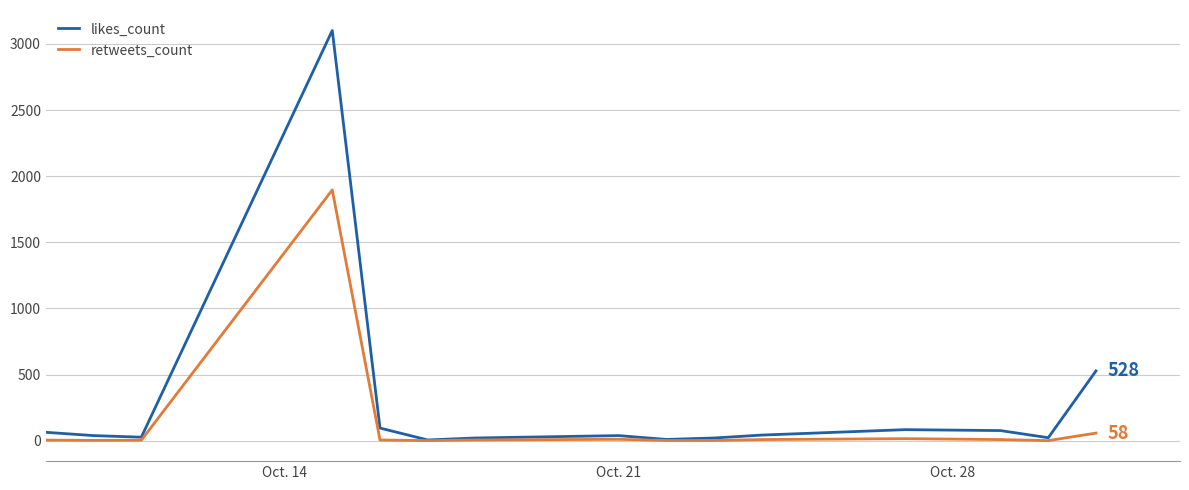

Which series has the widest spread of values?

likes_count